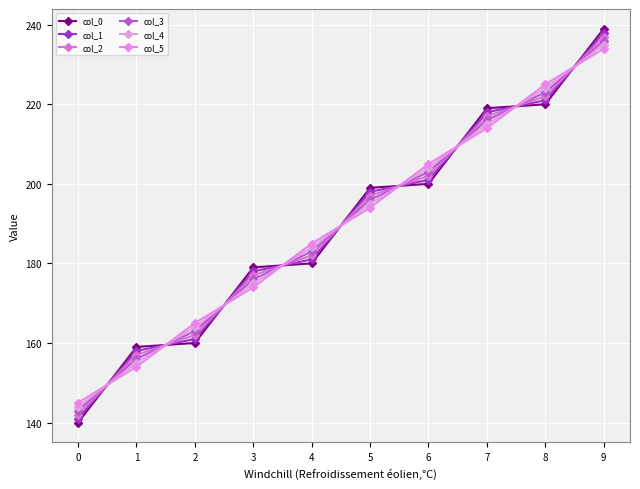

List the labels in order of col_3 value, smallest first.

0, 1, 2, 3, 4, 5, 6, 7, 8, 9